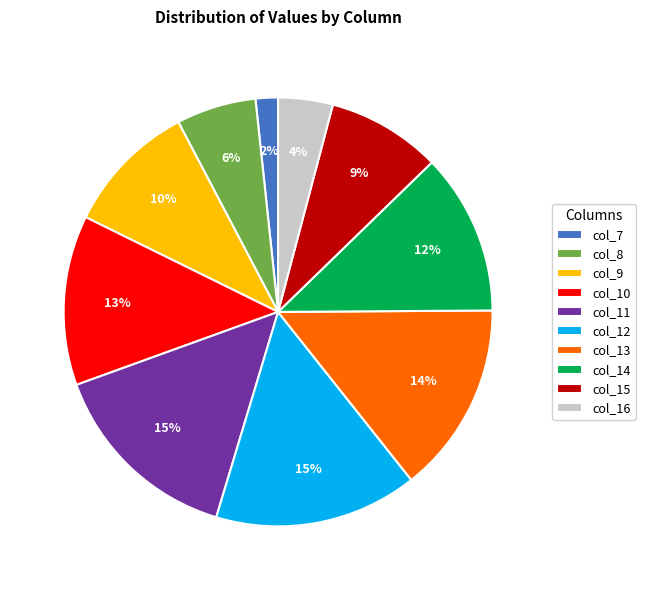

To the nearest percent, what percentage of the pie is col_12?

15%